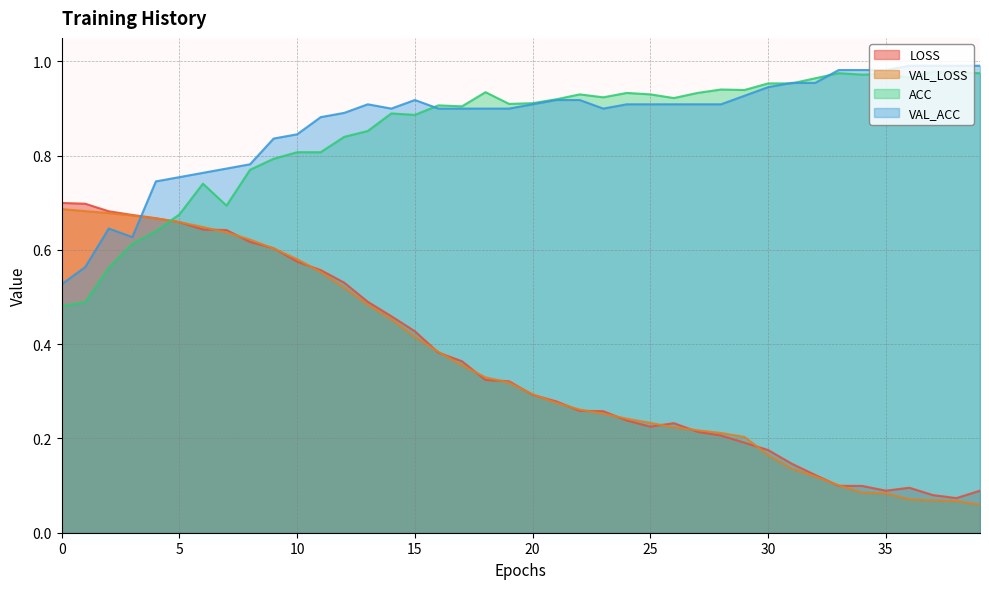

Between which two adjacent categories do ACC and LOSS first intersect?

4 and 5